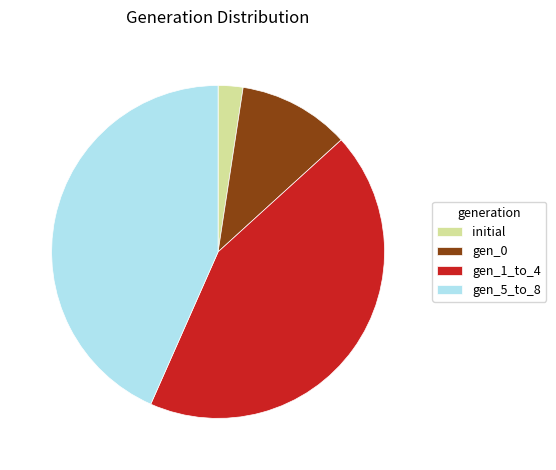

Does any single category account for the majority?

No